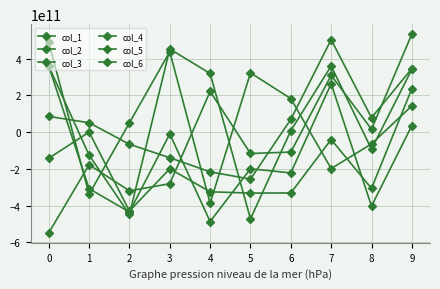

Reading left to right, list all the values displayed in this chart.

col_1: 0=84856180488	1=50634732146	2=-66392346681	3=-139971194337	4=-216495562388	5=-256216384843	6=68973429203	7=502519362663	8=77995745391	9=345191932775
col_2: 0=488239565032	1=-338678437937	2=50231725824	3=436815447316	4=-387681843315	5=321863022064	6=181899695943	7=-198769892850	8=-64601402785	9=142693109173
col_3: 0=-548523846056	1=-177981628695	2=-319888991110	3=-281112649935	4=220840280387	5=-116757173692	6=-108990502252	7=308729562619	8=15297231241	9=532728900881
col_4: 0=358257765543	1=-125829499109	2=-448073995215	3=451777858165	4=318537689509	5=-472638506431	6=7603879206	7=359436087499	8=-93591409845	9=341204402488
col_5: 0=358424835713	1=-308134650418	2=-435006509773	3=-10250056532	4=-486841726106	5=-199946035185	6=-222379991170	7=263245819011	8=-403350767588	9=34803046619
col_6: 0=-142517428149	1=-463665380	2=-430000955676	3=-199795973876	4=-325122691870	5=-332135803466	6=-331451932467	7=-40663828678	8=-306675852472	9=235798579962